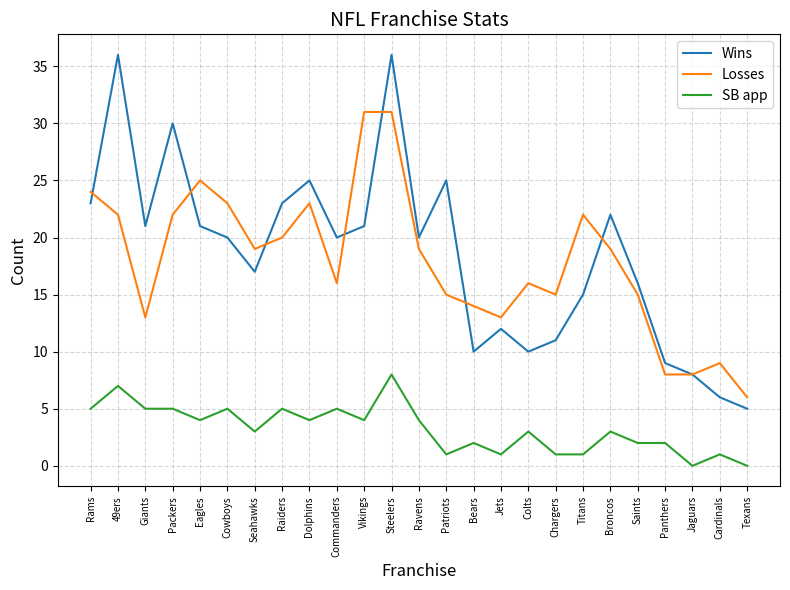

What is the difference between the Wins values at Panthers and Jaguars?

1